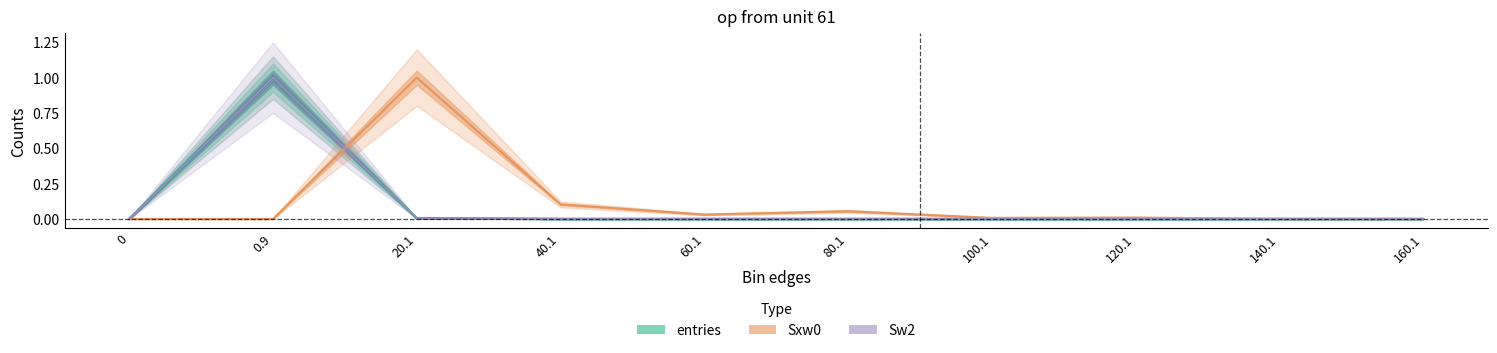

The value of Sxw0 at 80.1 is 0.1. True or false?

True